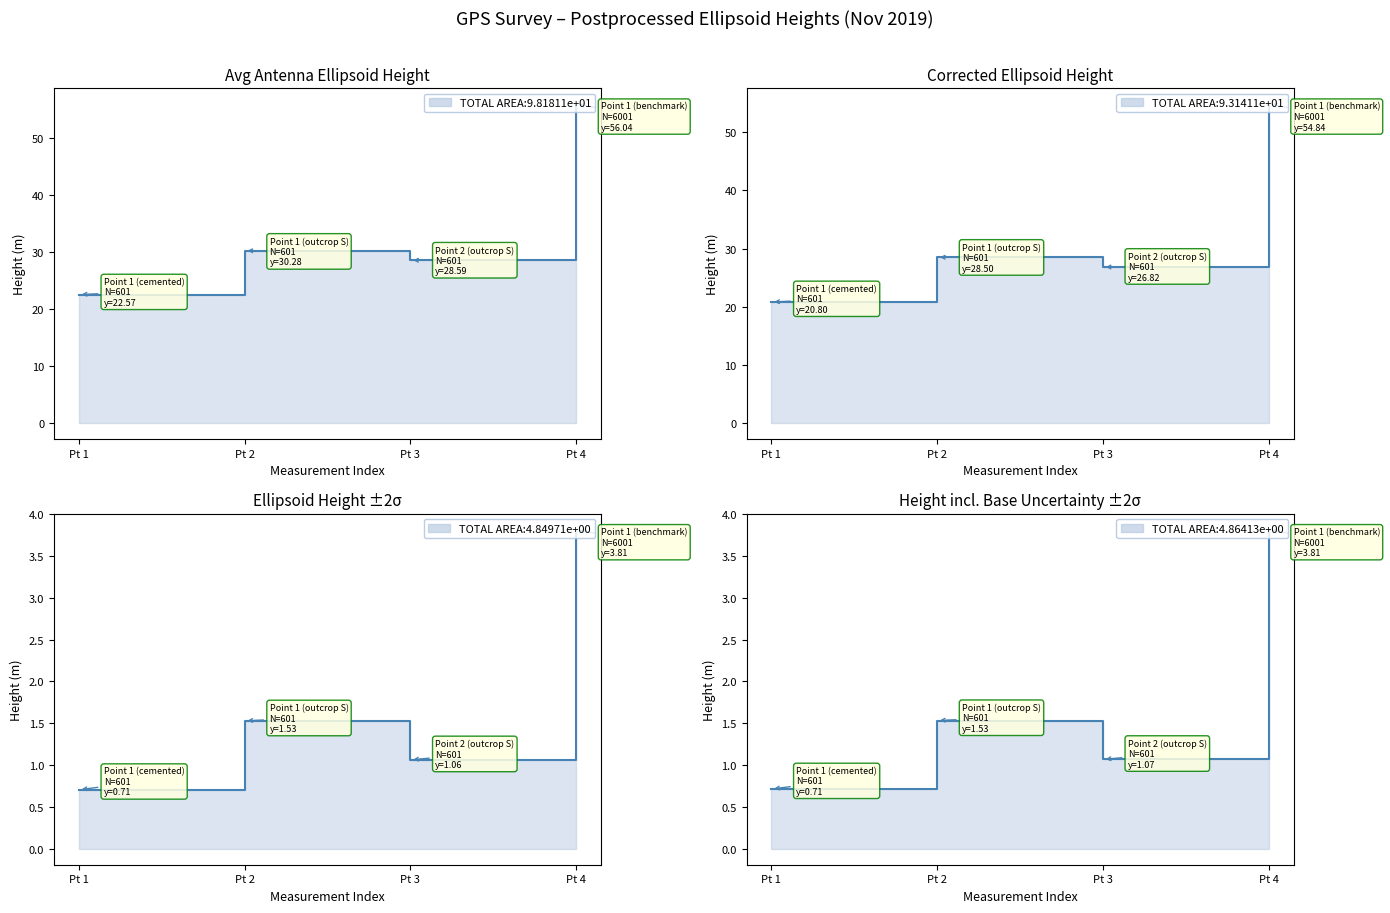

What is the approximate value of Postprocessed Ellipsoid height 2sigma at Pt 2?

1.5